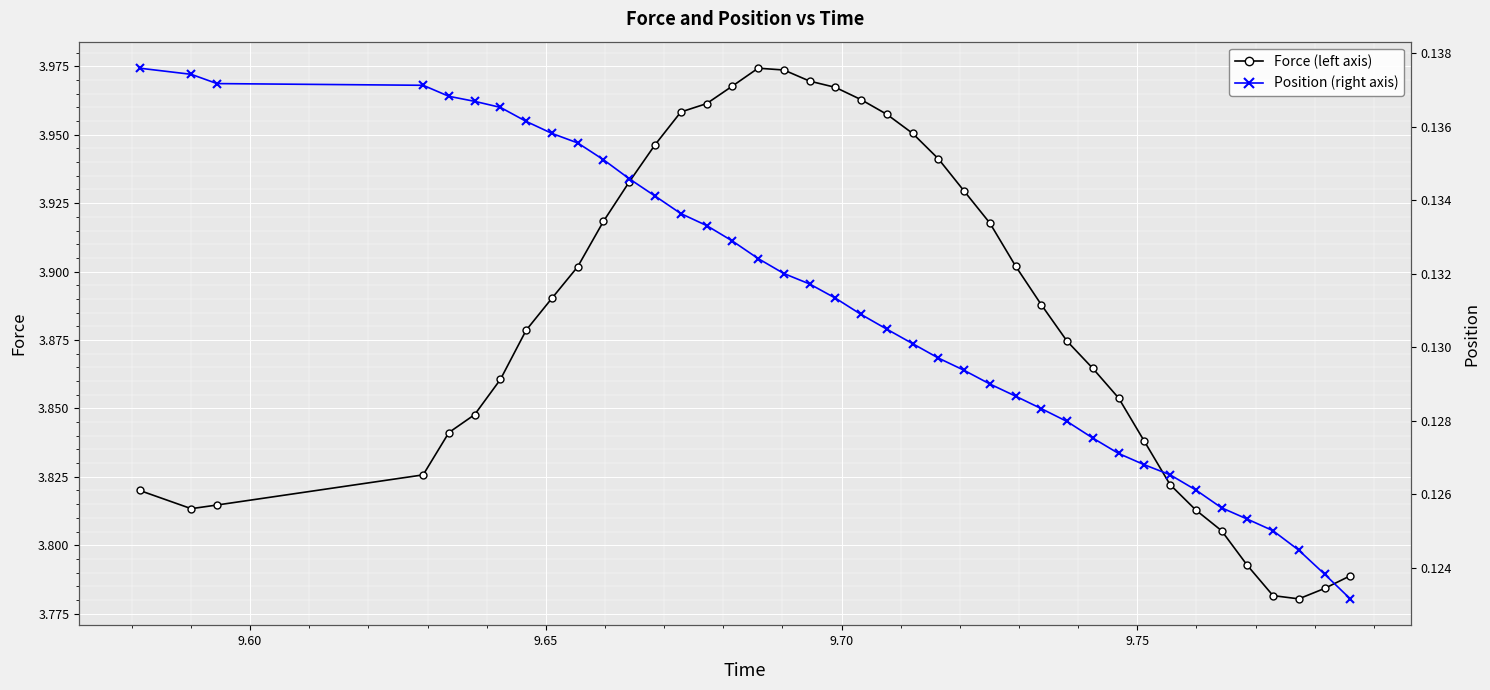

What is the value of the Force (left axis) point at the 30th from the left?

3.9